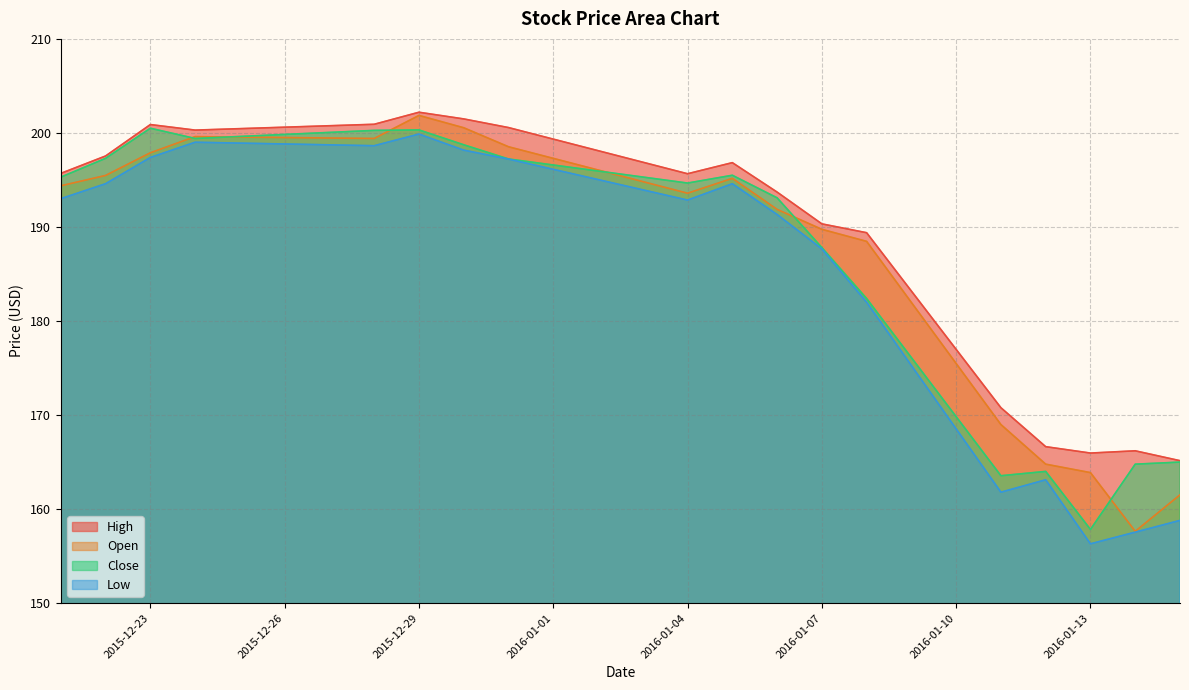

Is it true that Low equals 261.6 at 2016-01-11?

False